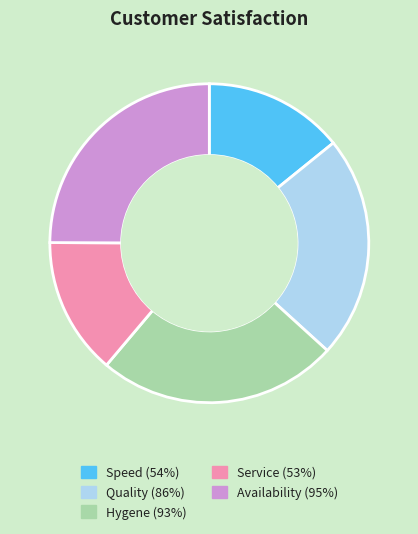

True or false: Quality (86%) accounts for 23% of the total.

True